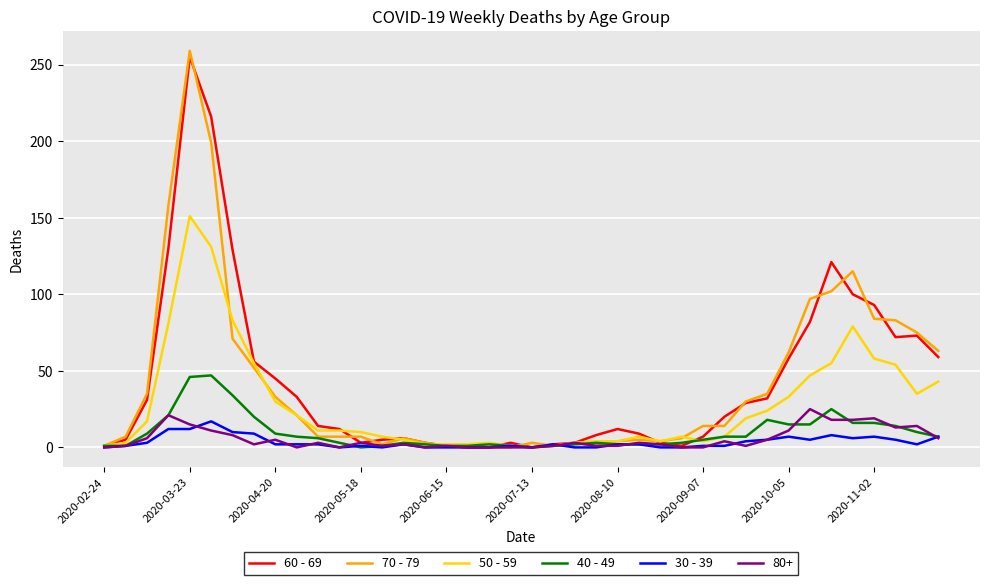

What is the maximum value shown in the chart?

259